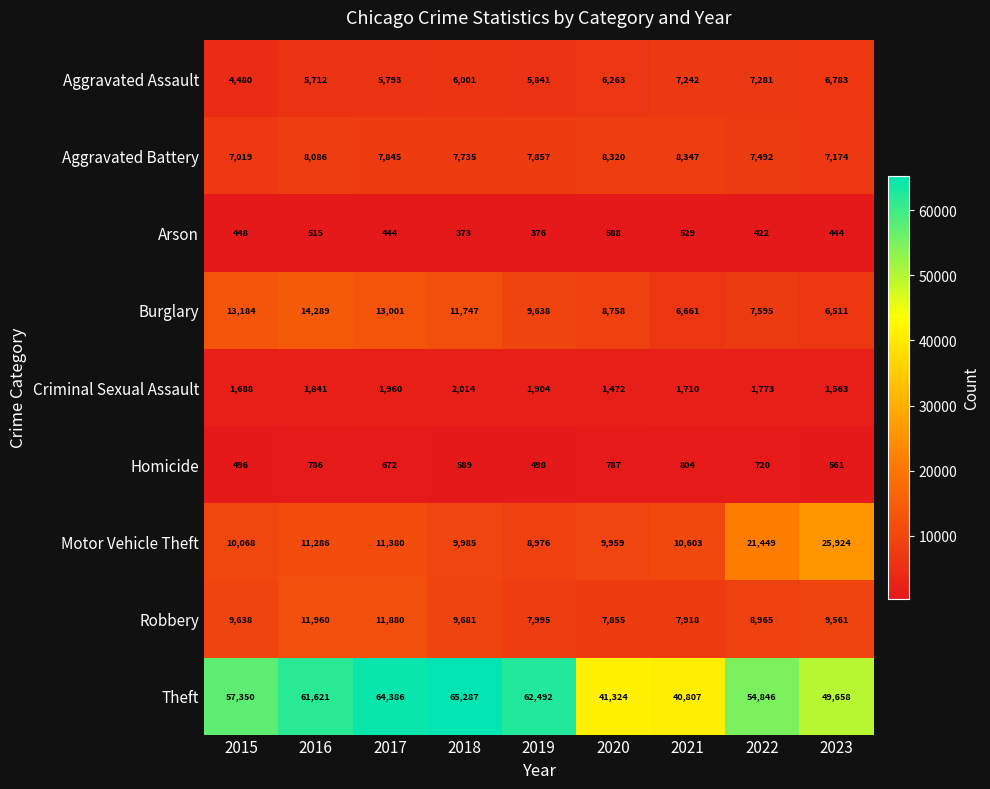

What is the difference between the Theft values at 2015 and 2018?

7937